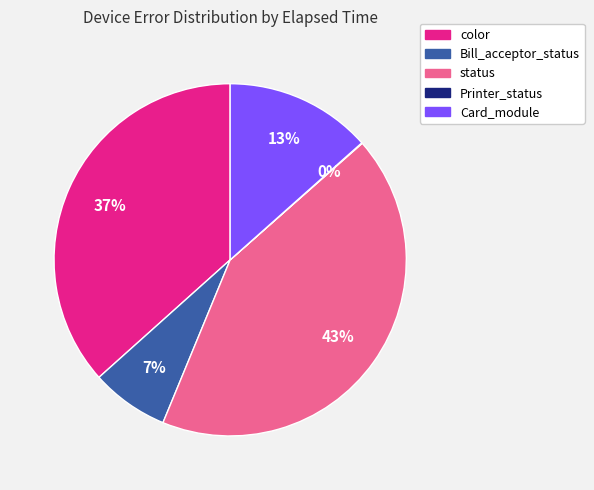

To the nearest percent, what is the average slice percentage?

20%